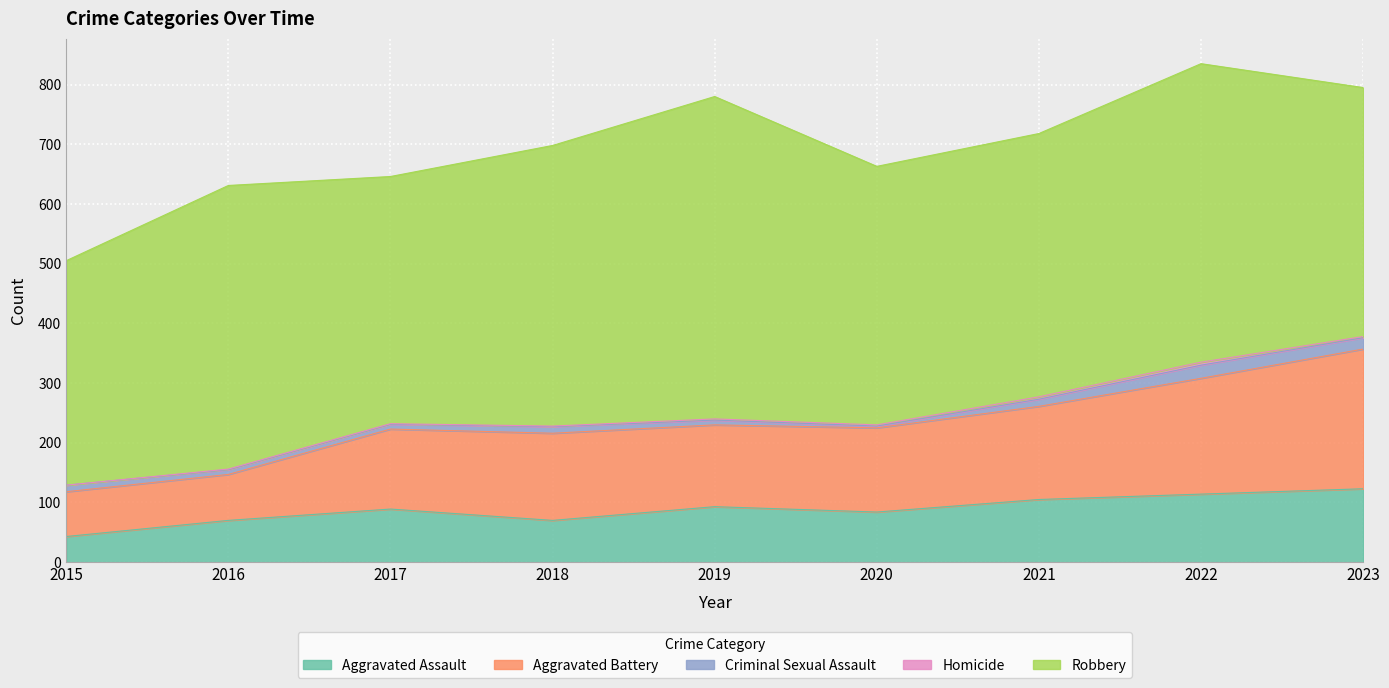

True or false: Homicide and Robbery cross at least once.

False